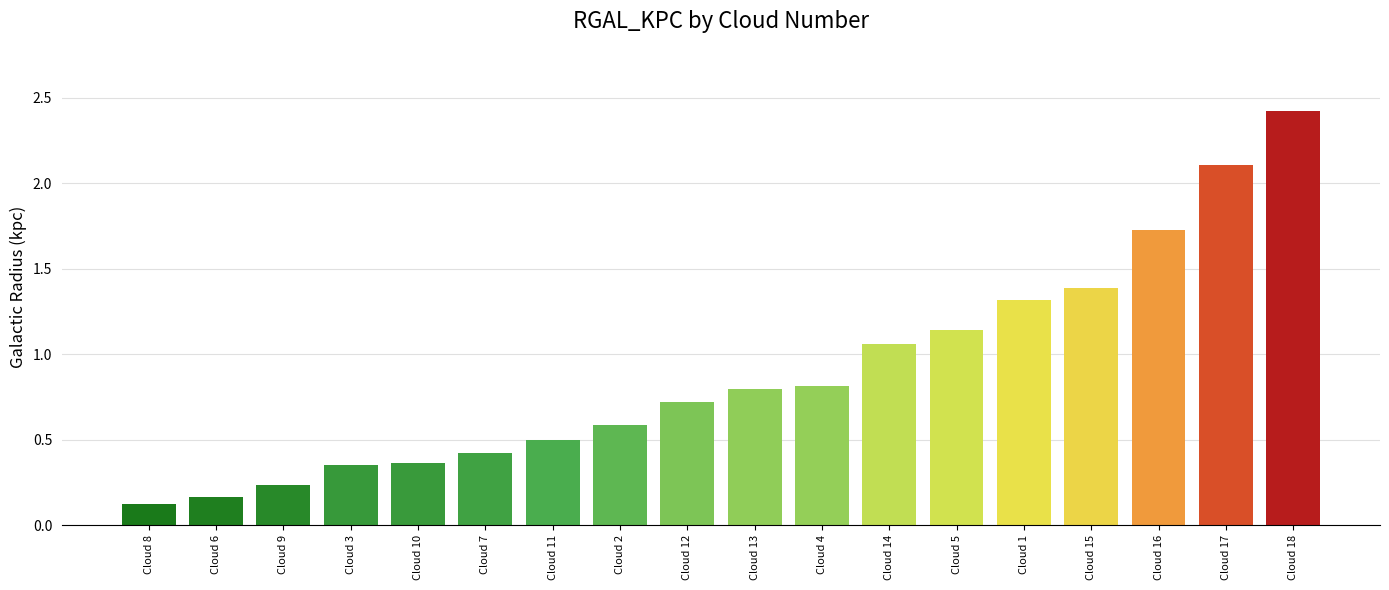

At which label is the value closest to 1?

Cloud 14